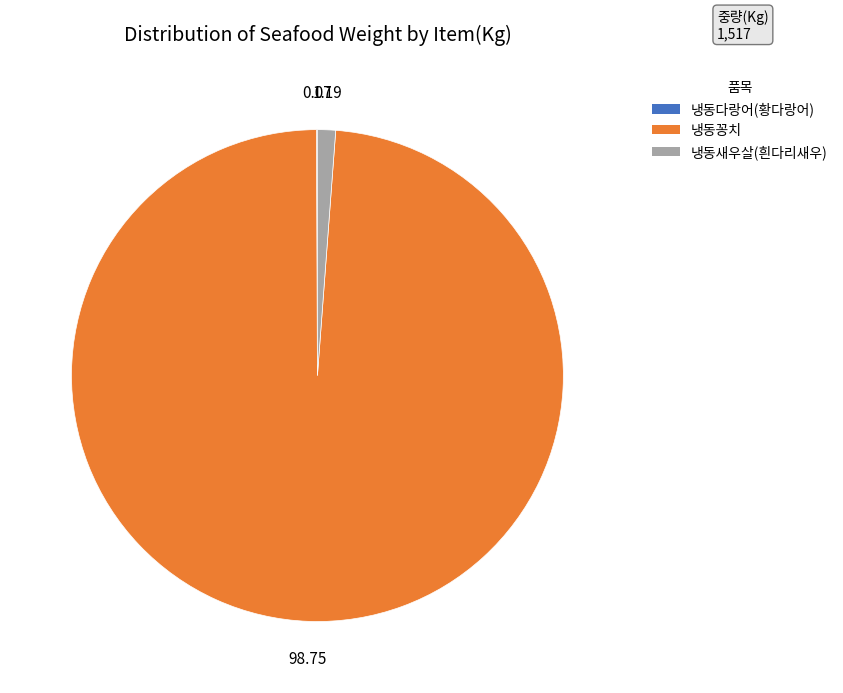

Which slice is the largest?

냉동꽁치